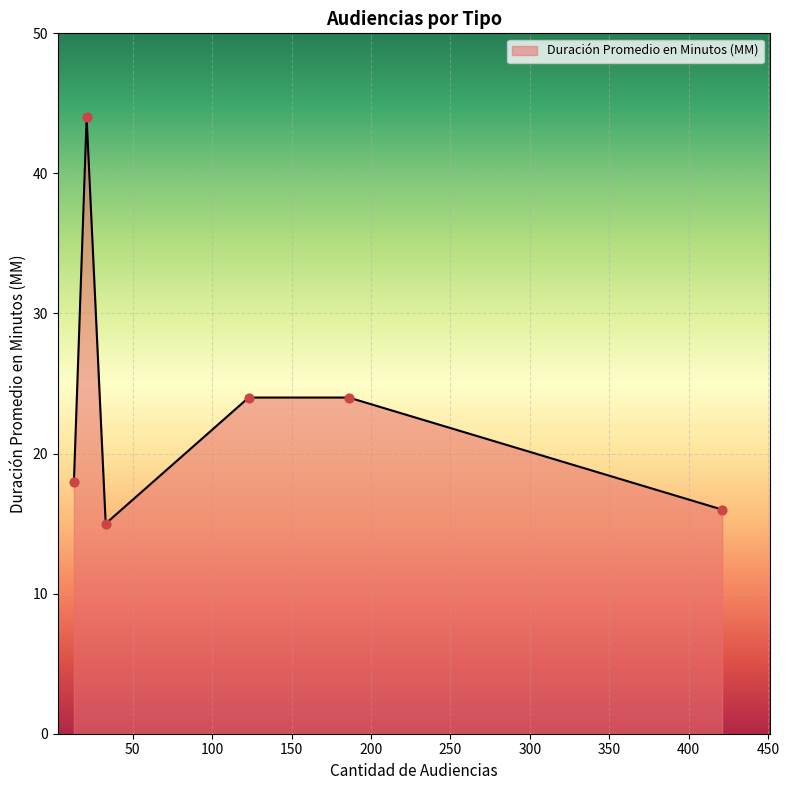

What is the smallest value displayed?

15